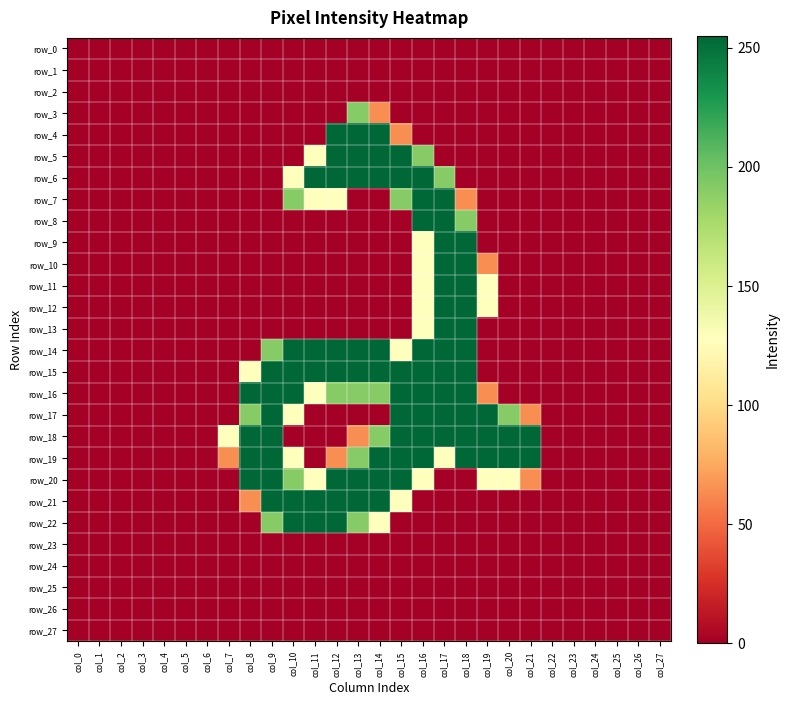

At how many categories does at least one series exceed 102?

15